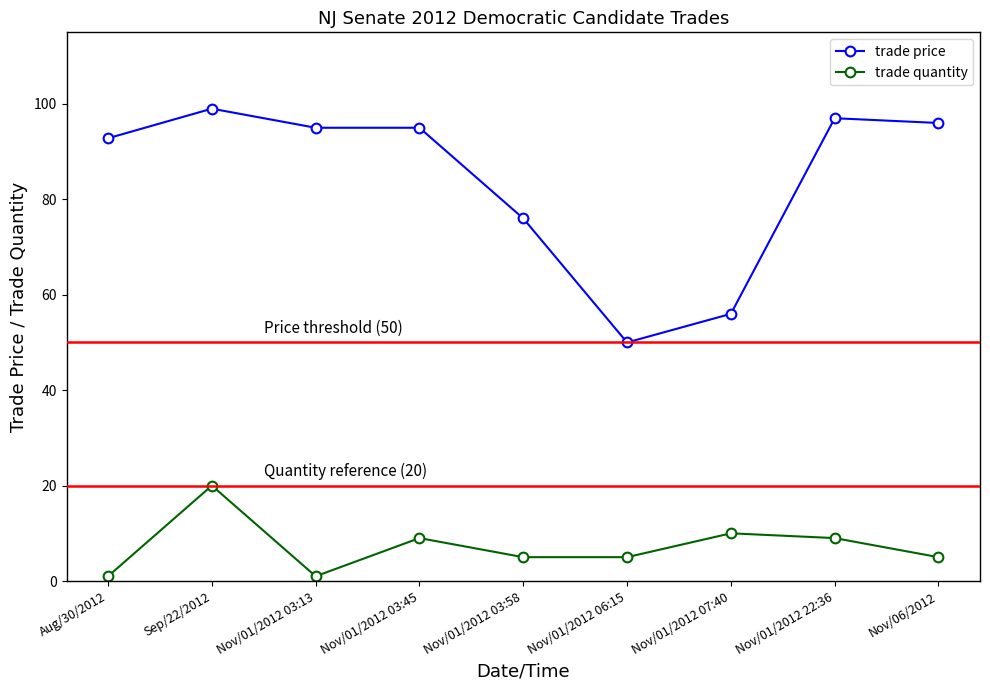

The value of trade quantity at Nov/06/2012 is 5.0. True or false?

True